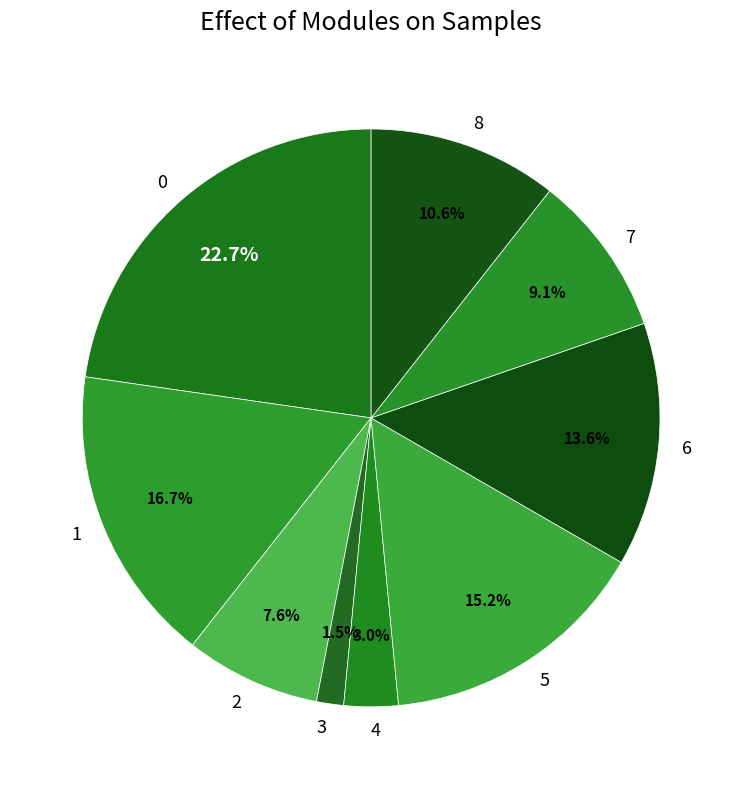

True or false: 8 accounts for 11% of the total.

True